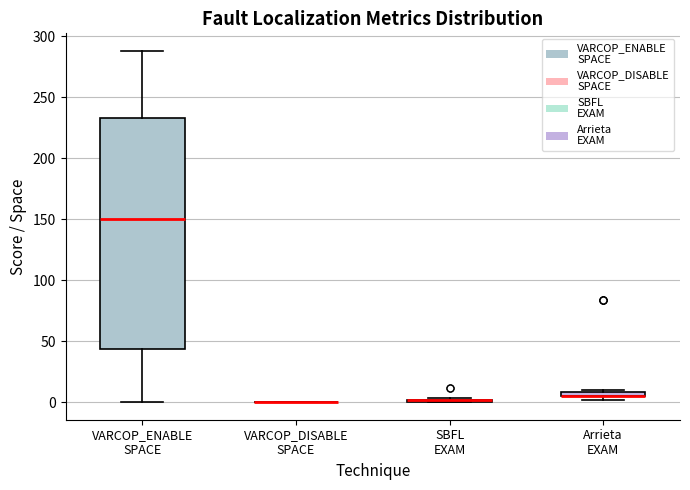

Which box is the tallest, from its lower edge to its upper edge?

VARCOP_ENABLE SPACE